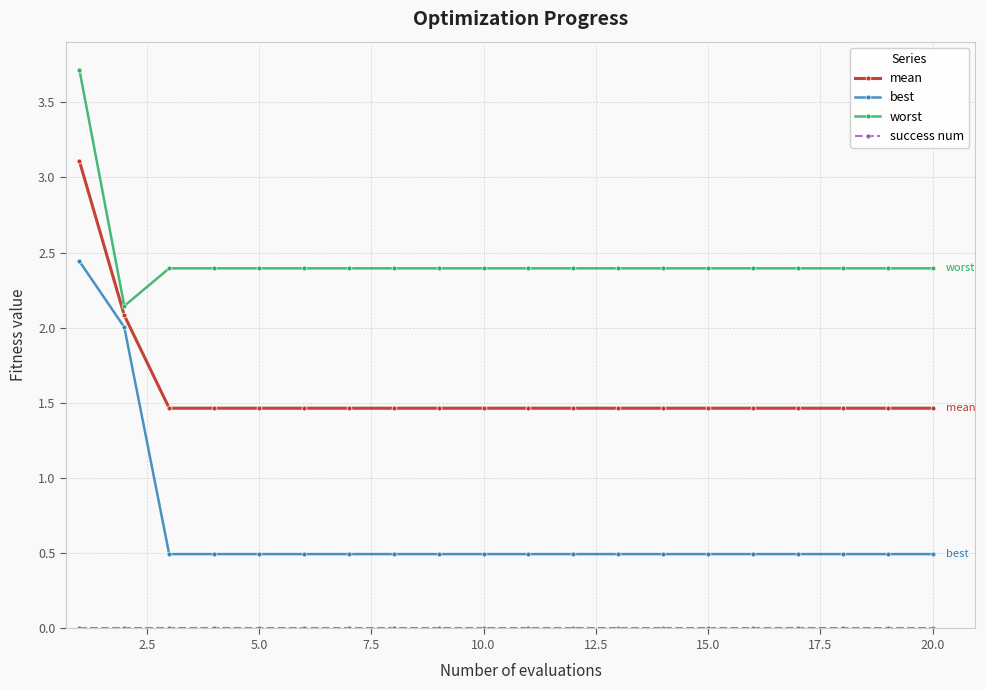

True or false: best and mean intersect in this chart.

False